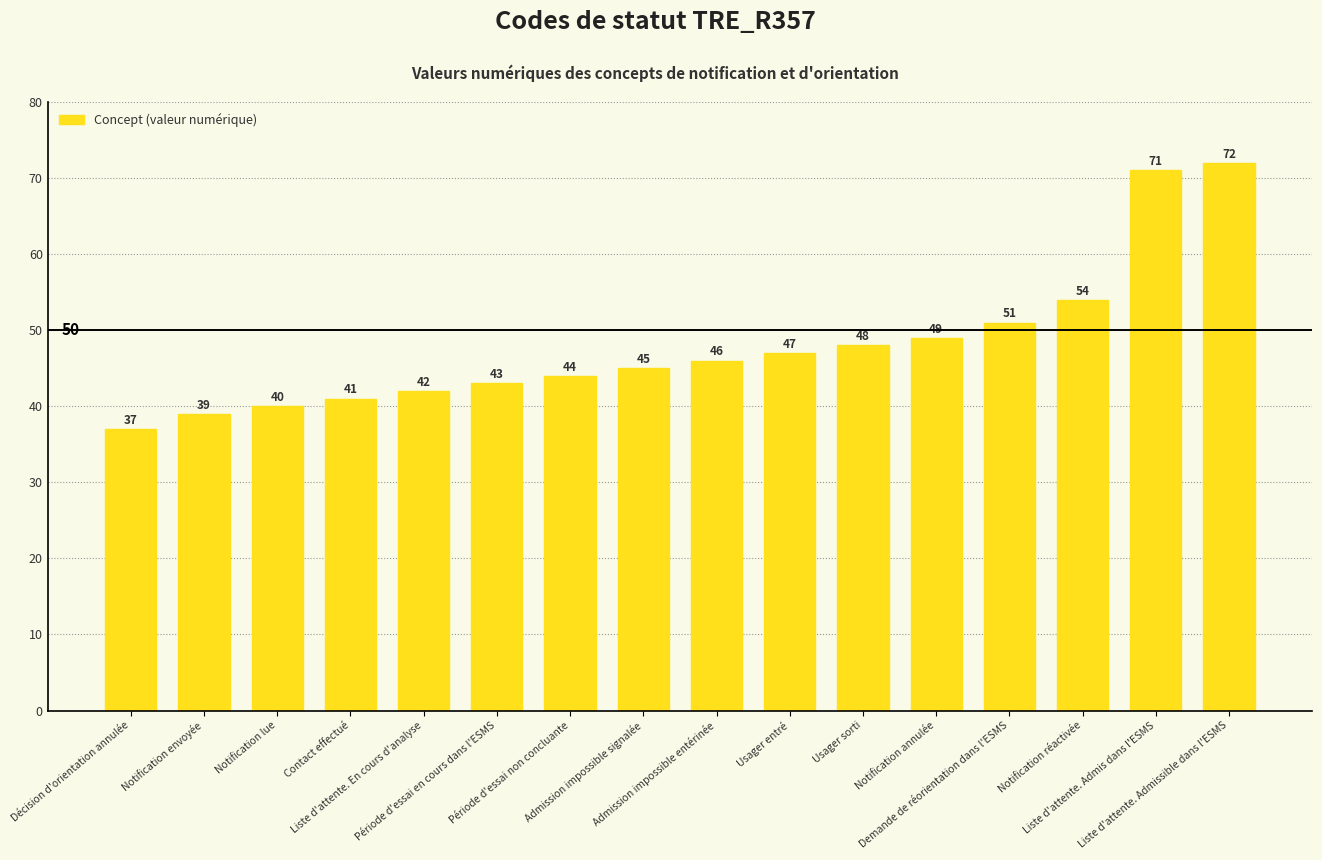

What is the average value?

48